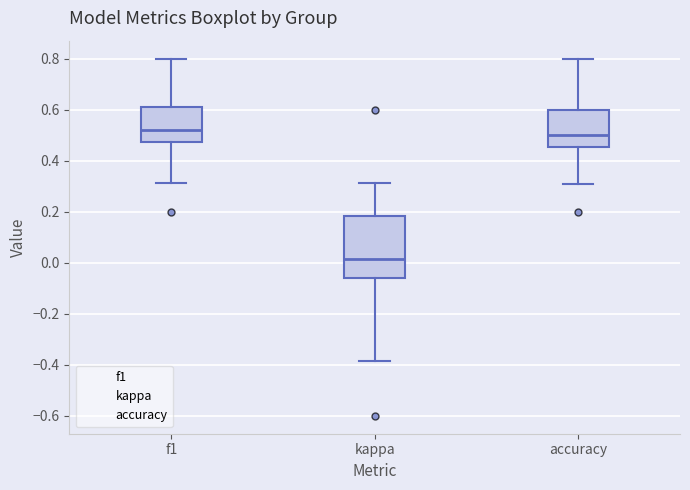

Reading left to right, transcribe this box plot: for each box, give where its median line is, the range the box spans, and where its two whiskers end, as read against the y-axis. The values are not printed on the chart, so give them approximately, as read against the axis.

f1: median 0.52, box 0.48 to 0.62, whiskers 0.32 to 0.80
kappa: median 0.02, box -0.06 to 0.18, whiskers -0.38 to 0.32
accuracy: median 0.50, box 0.46 to 0.60, whiskers 0.30 to 0.80